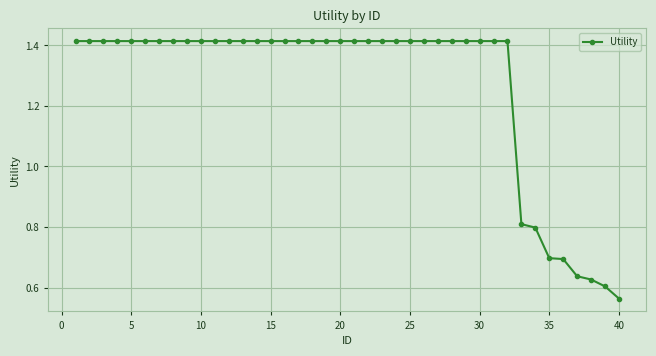

What is the average value?

1.3